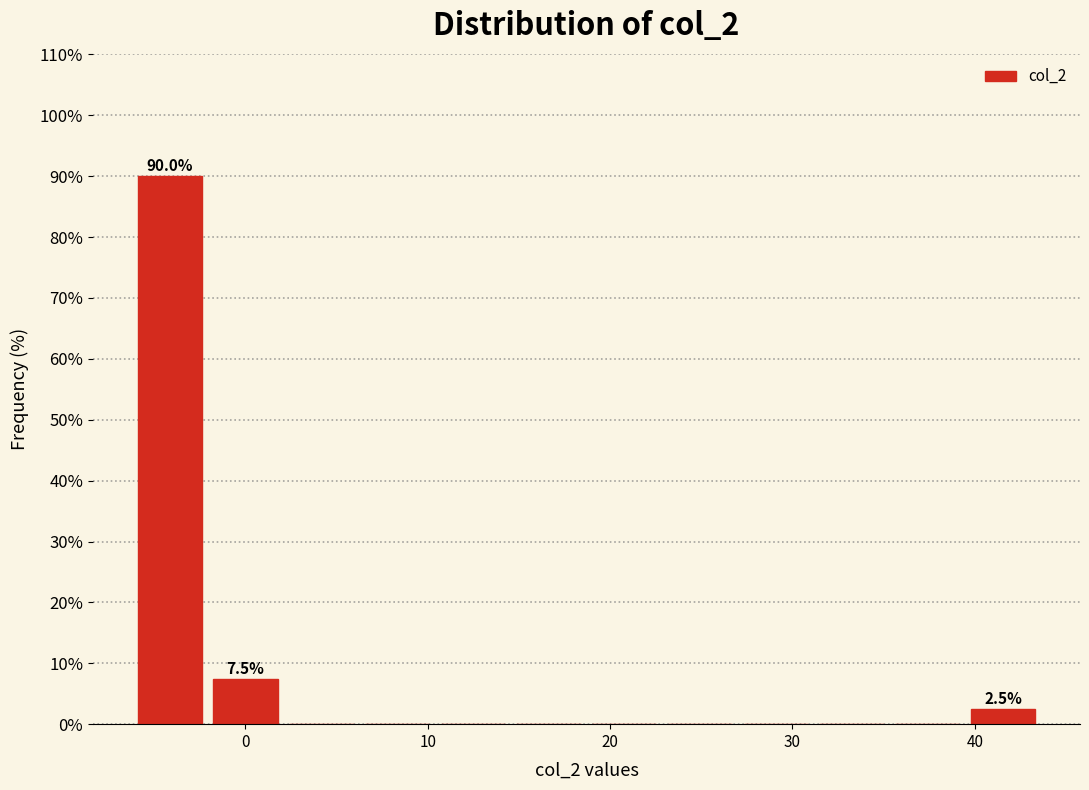

Which range on the x-axis has the tallest bar?

-6 to -2